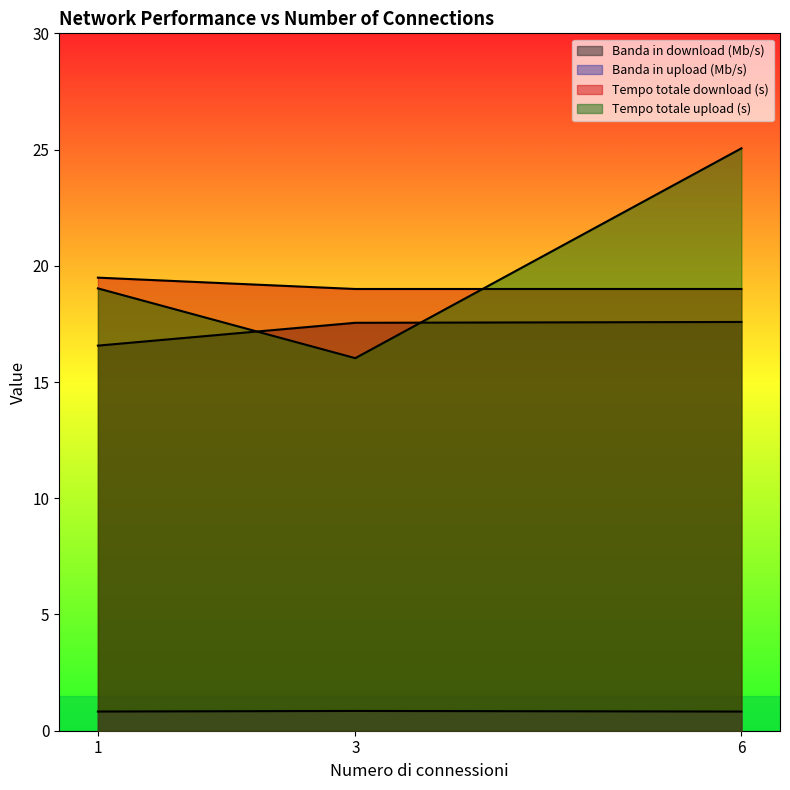

How many data points does each series have?

3